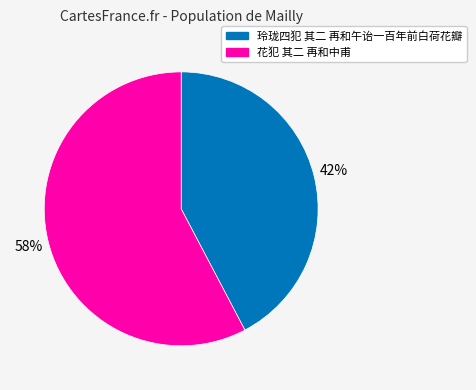

Rank the categories by value from lowest to highest.

玲珑四犯 其二 再和午诒一百年前白荷花瓣, 花犯 其二 再和中甫